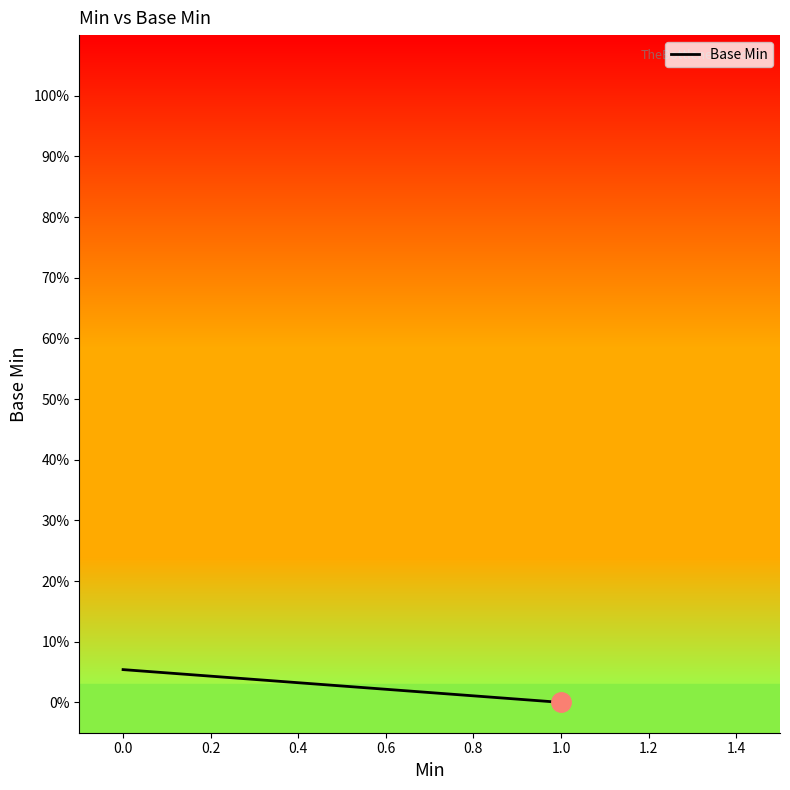

Is this an area chart (filled region under the line)?

No